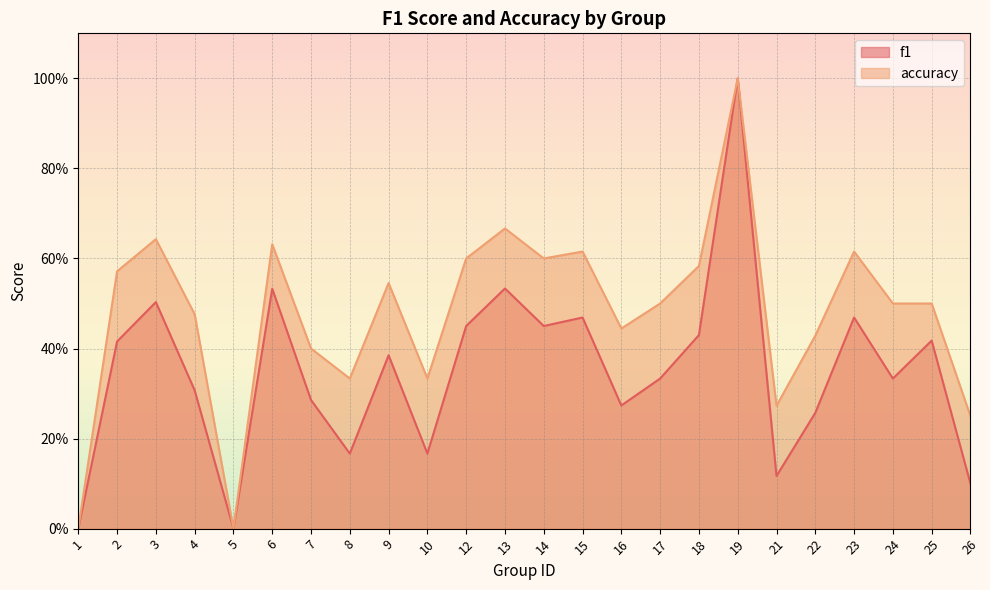

How many lines are shown in the chart?

2